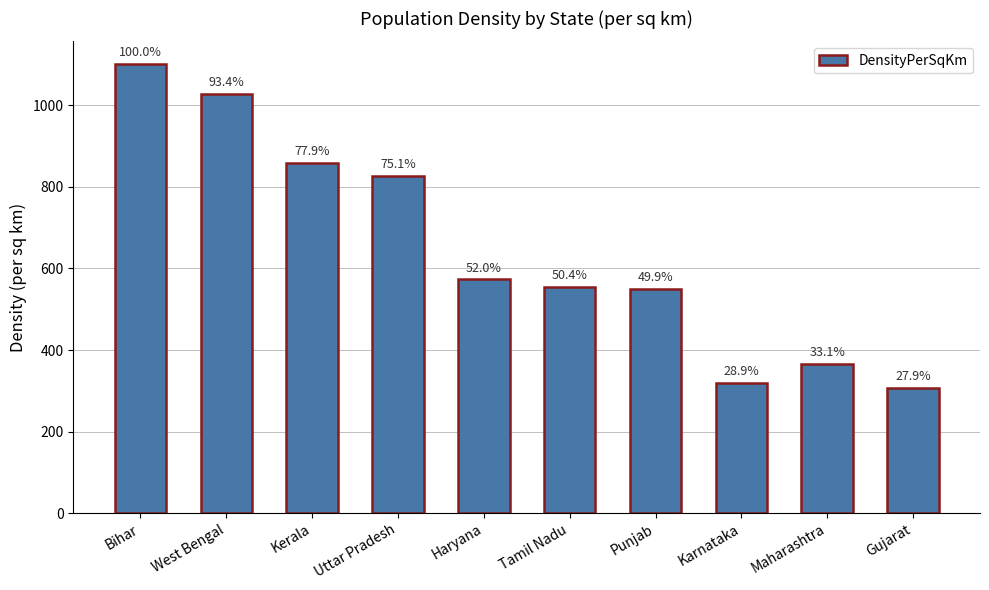

Rank the categories by value from lowest to highest.

Gujarat, Karnataka, Maharashtra, Punjab, Tamil Nadu, Haryana, Uttar Pradesh, Kerala, West Bengal, Bihar